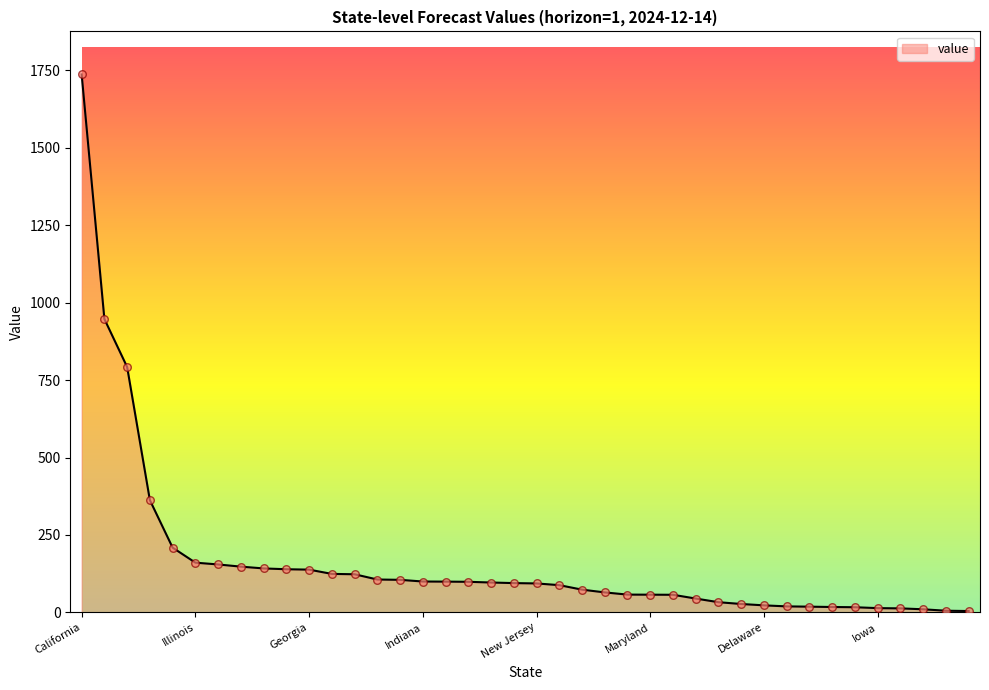

What is the difference between the maximum and minimum values?

1732.7